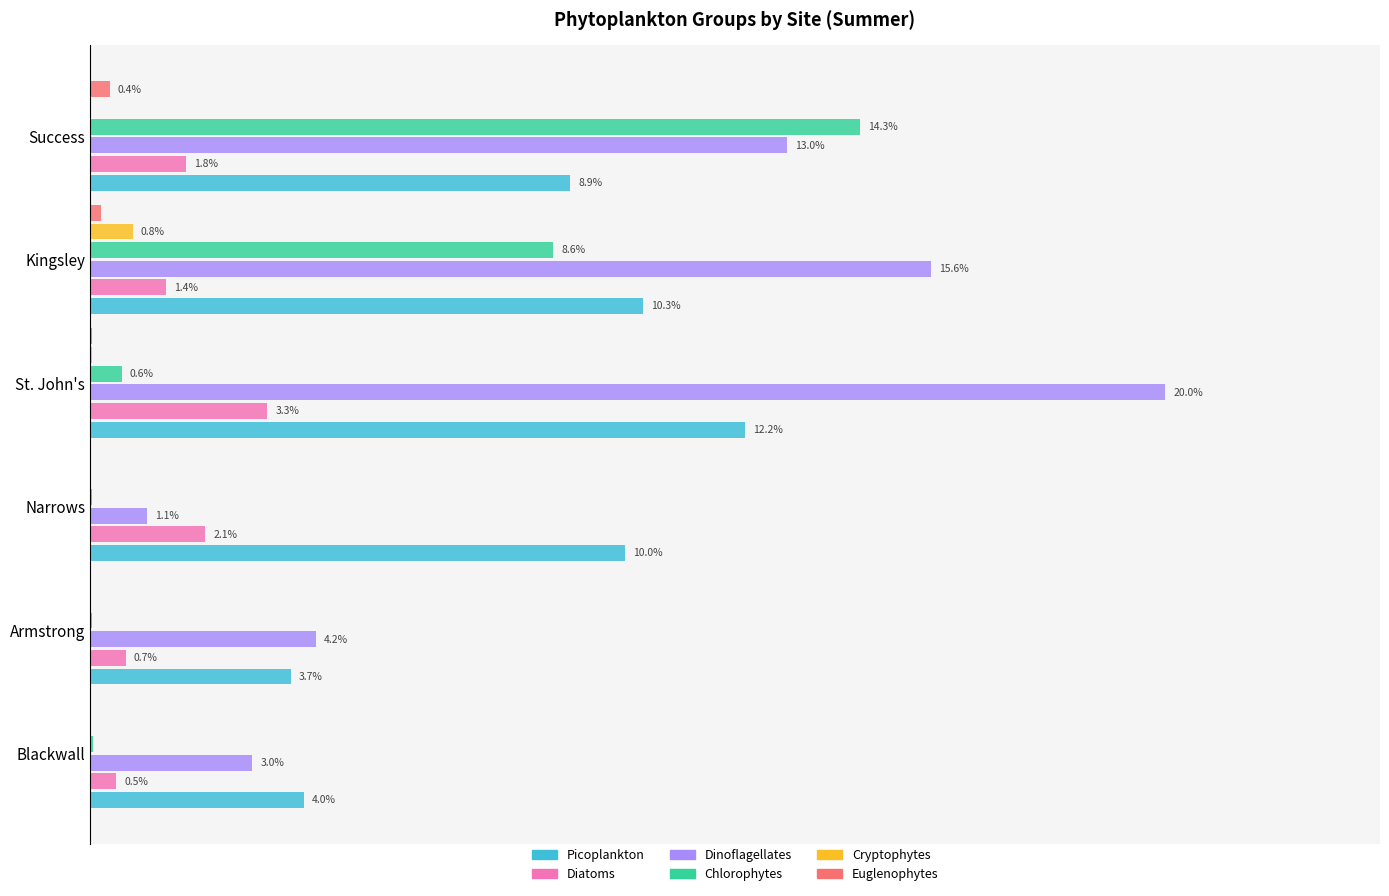

Between Narrows and St. John's, which series saw the biggest shift?

Dinoflagellates